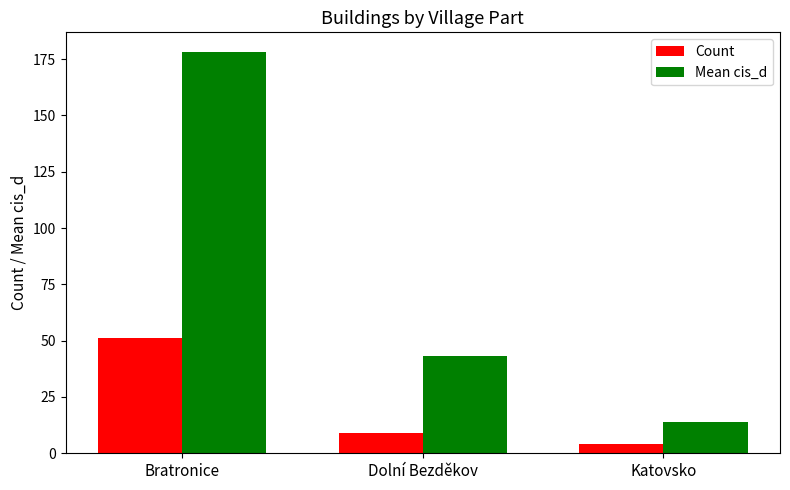

At Dolní Bezděkov, list the series in order from smallest to largest.

Count, Mean cis_d